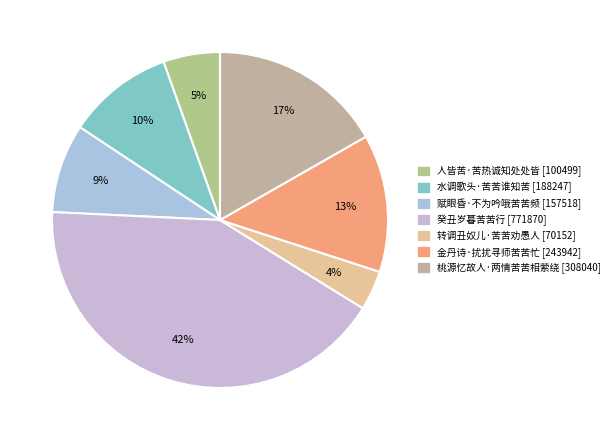

What is the smallest slice in the pie chart?

转调丑奴儿·苦苦劝愚人